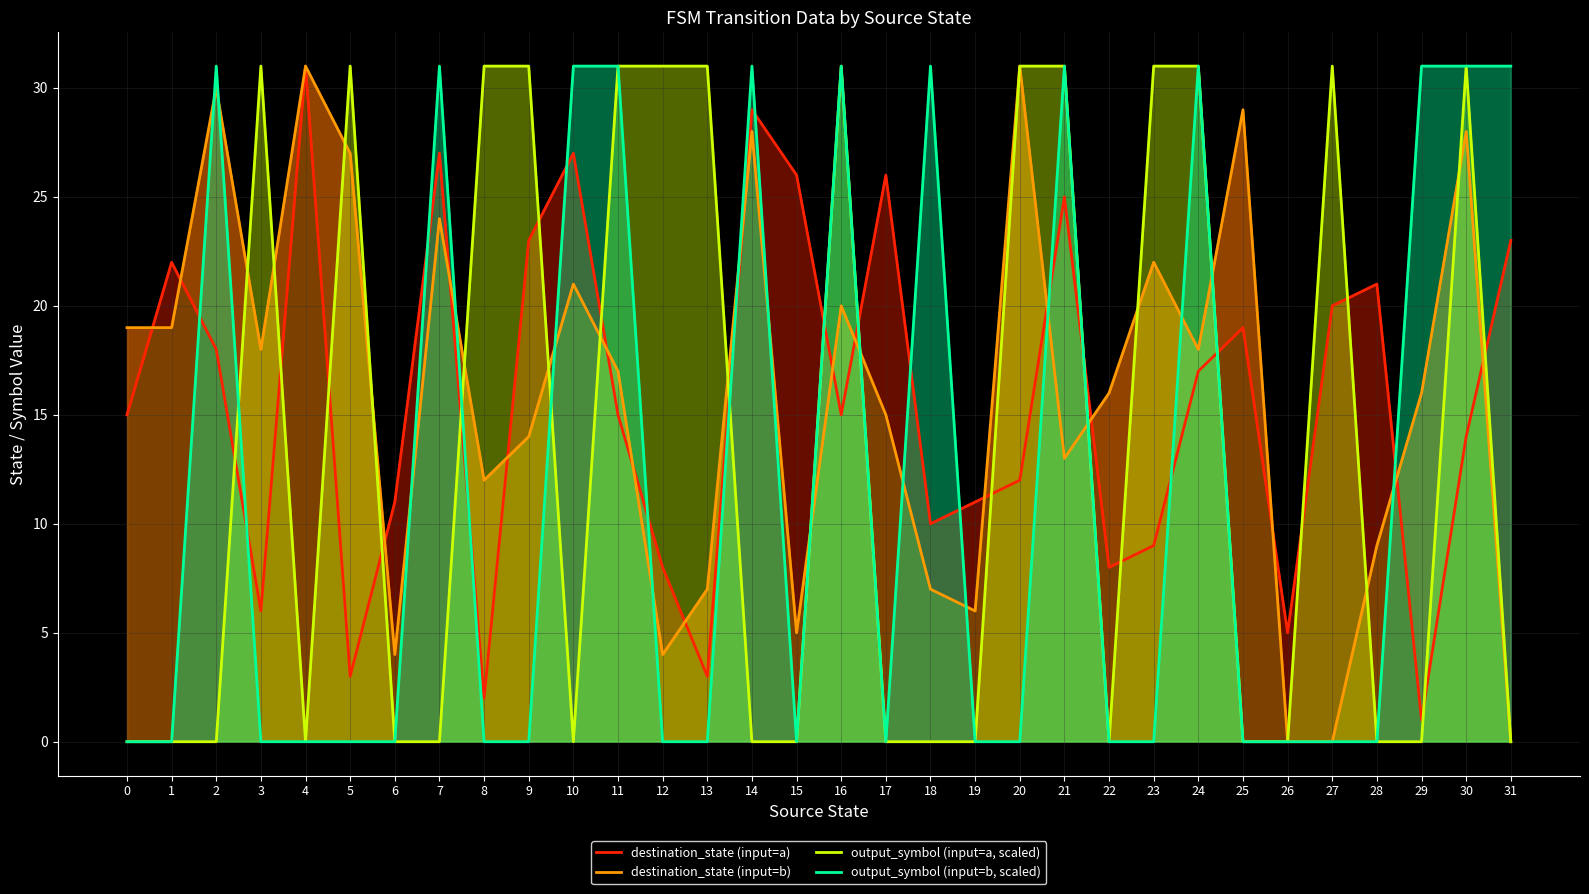

Which has a higher value, 15 or 23?

15